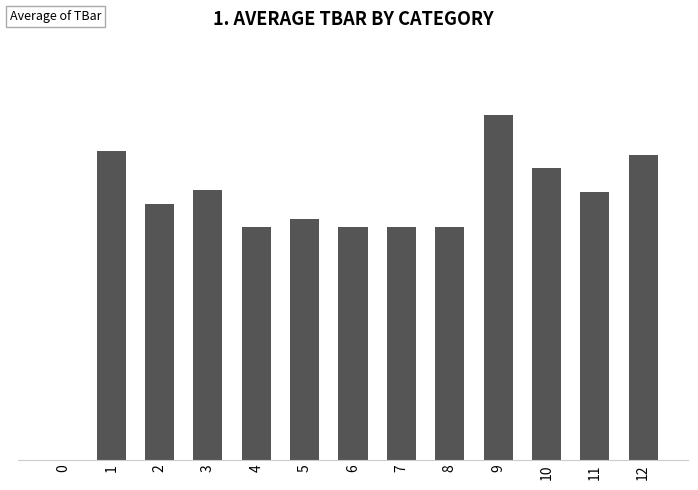

The chart shows a value of 47.5 at 6. True or false?

False